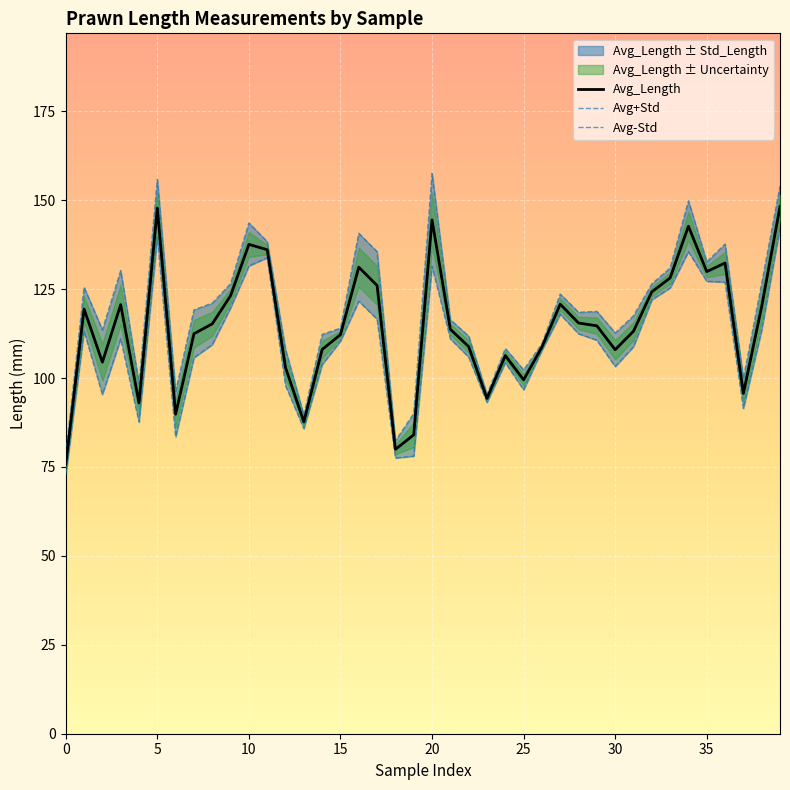

Rank the series by their average value, from highest to lowest.

Avg+Std, Avg_Length, Avg-Std